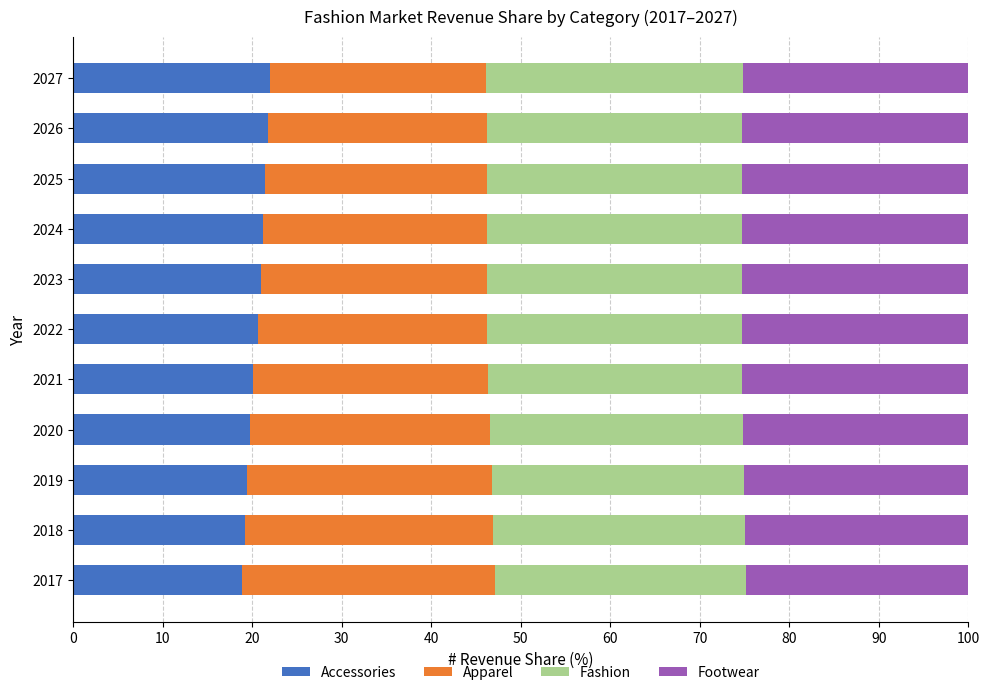

The value of Accessories at 2025 is 21.4. True or false?

True